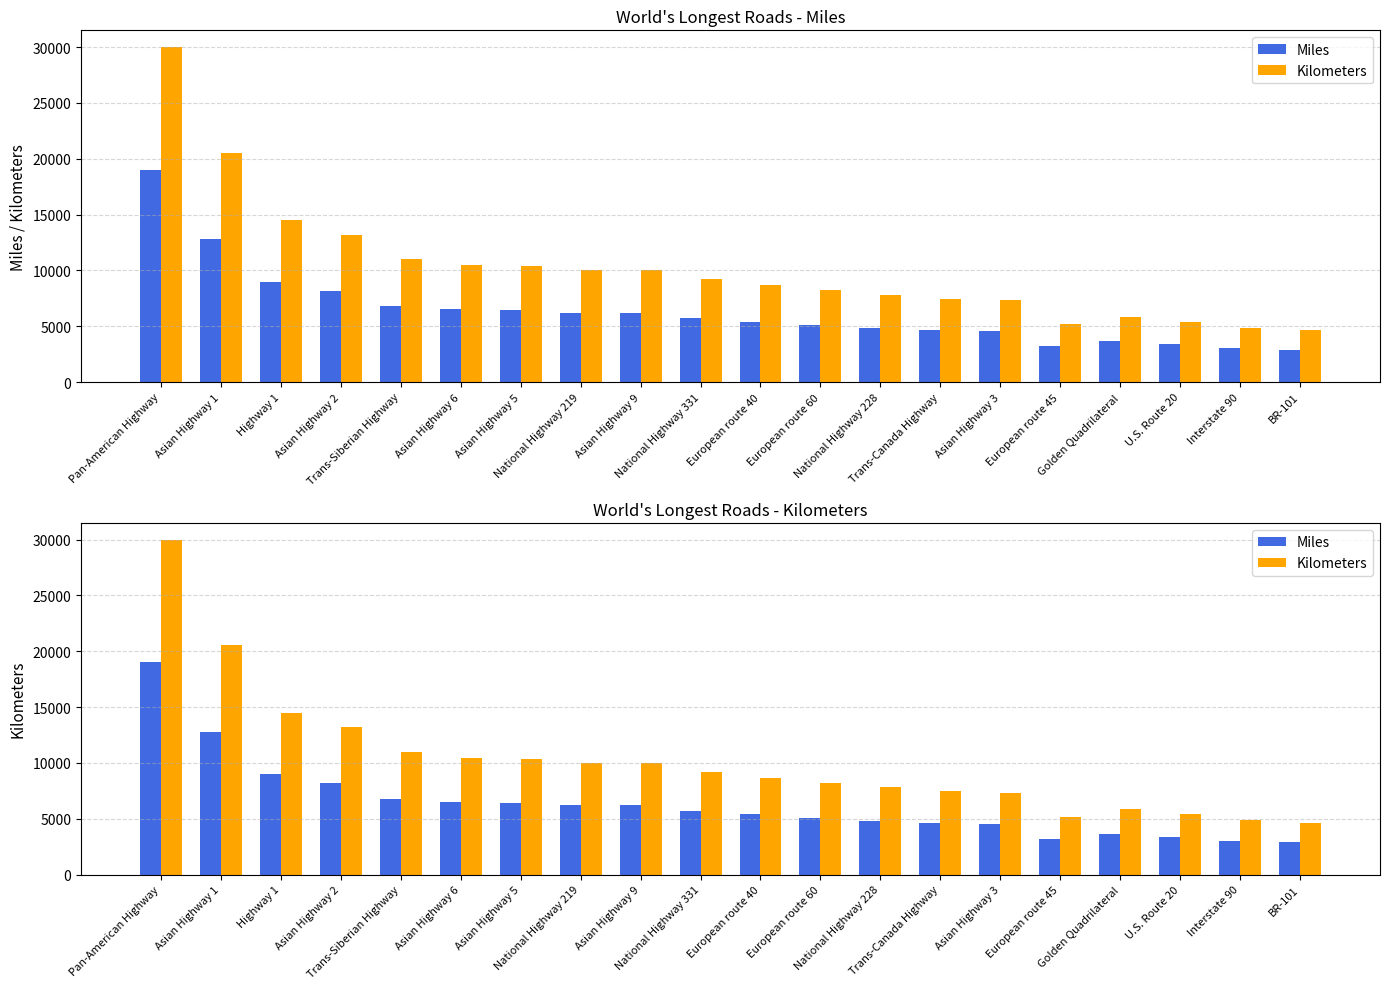

Reading left to right, list all the values displayed in this chart.

Miles: Pan-American Highway=19000	Asian Highway 1=12774	Highway 1=9000	Asian Highway 2=8188	Trans-Siberian Highway=6800	Asian Highway 6=6509	Asian Highway 5=6450	National Highway 219=6200	Asian Highway 9=6200	National Highway 331=5700	European route 40=5400	European route 60=5100	National Highway 228=4800	Trans-Canada Highway=4645	Asian Highway 3=4555	European route 45=3220	Golden Quadrilateral=3633	U.S. Route 20=3365	Interstate 90=3020	BR-101=2894
Kilometers: Pan-American Highway=30000	Asian Highway 1=20557	Highway 1=14500	Asian Highway 2=13177	Trans-Siberian Highway=11000	Asian Highway 6=10475	Asian Highway 5=10380	National Highway 219=10000	Asian Highway 9=10000	National Highway 331=9200	European route 40=8690	European route 60=8200	National Highway 228=7800	Trans-Canada Highway=7476	Asian Highway 3=7331	European route 45=5190	Golden Quadrilateral=5846	U.S. Route 20=5415	Interstate 90=4861	BR-101=4658